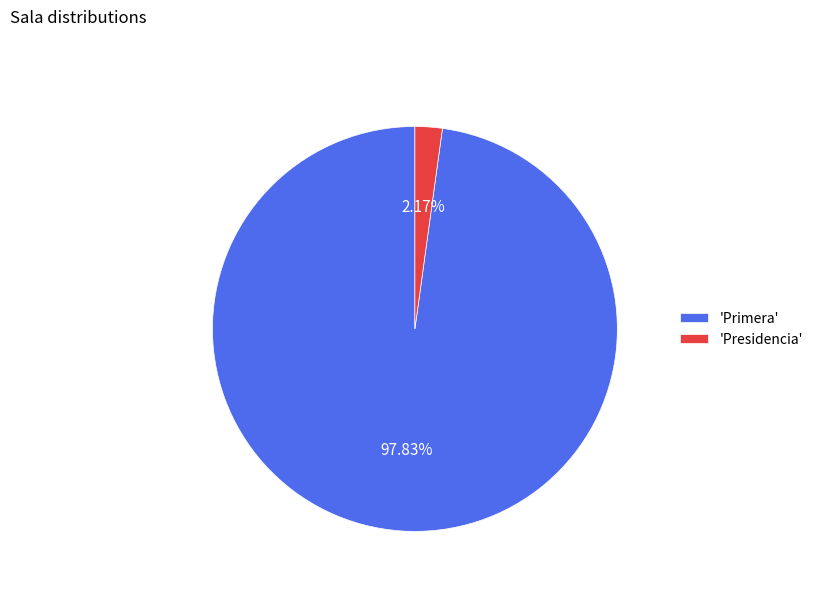

Combined, do 'Presidencia' and 'Primera' account for over 50%?

Yes